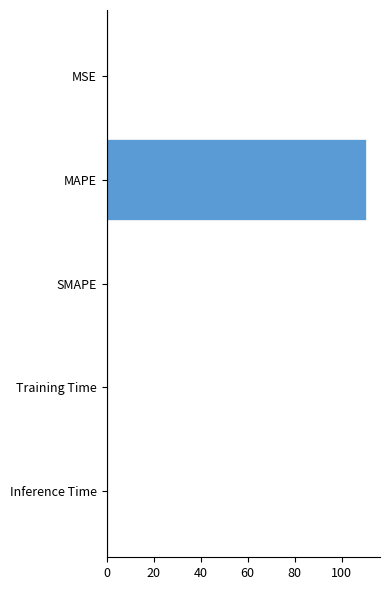

Is it true that the value at SMAPE is -41.8?

False